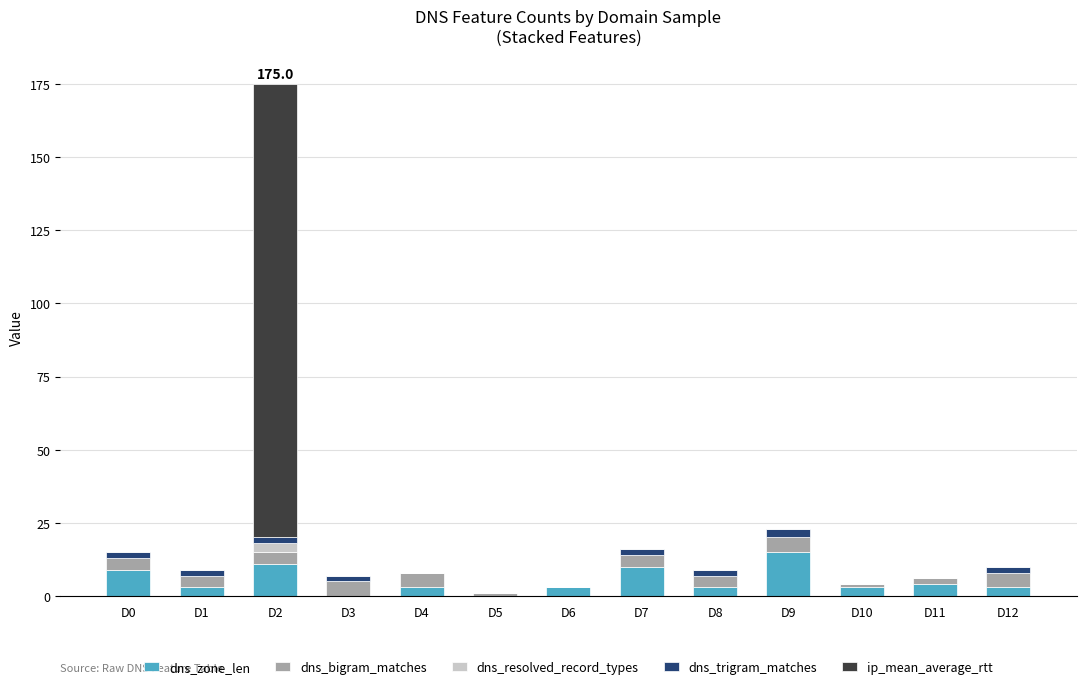

Which category has the highest value in the dns_zone_len series?

D9